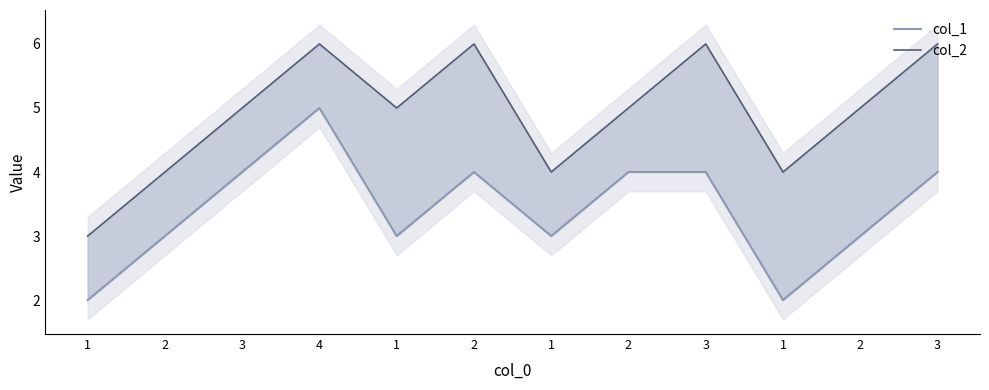

Between 1 and 3, which is larger?

3